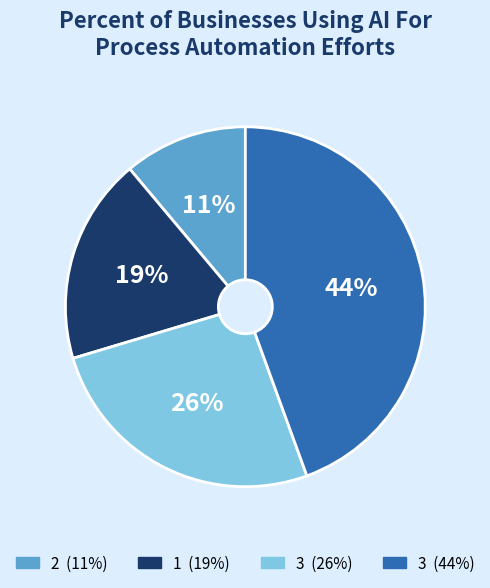

To the nearest percent, what is the difference between the largest and smallest slice percentages?

33%